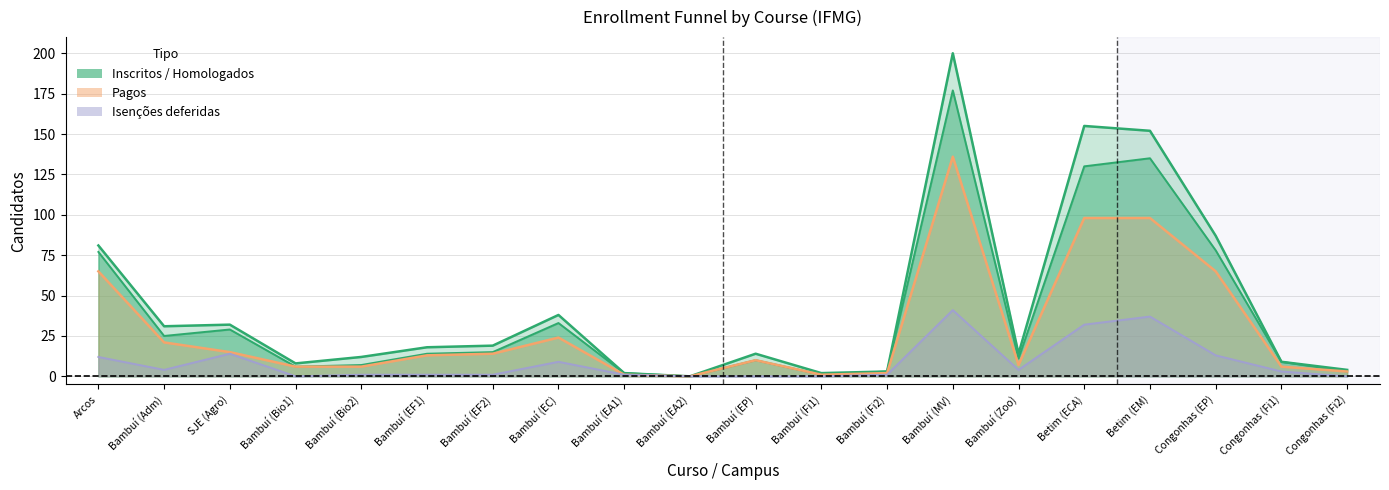

How many categories are shown in the chart?

20